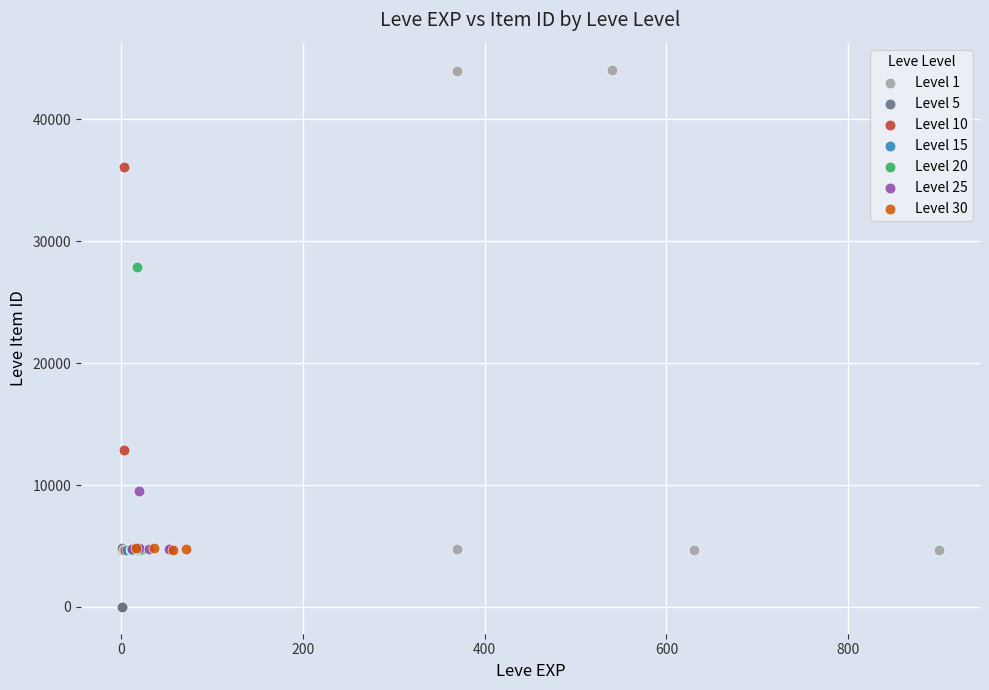

Which series reaches the maximum Y coordinate?

Level 1